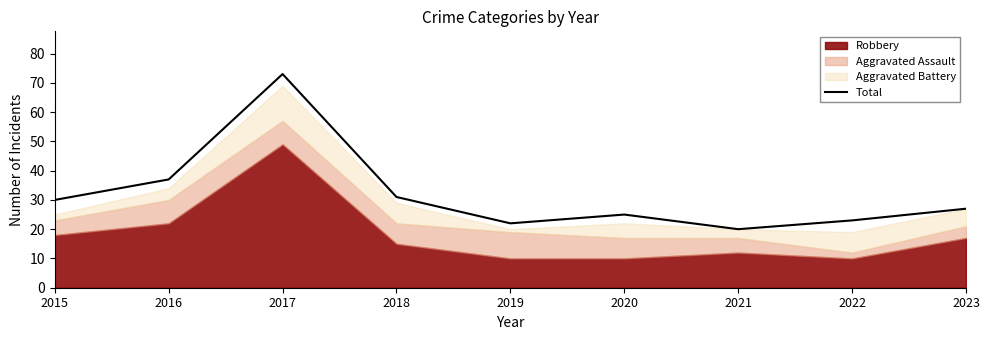

At which category does the chart reach its minimum across all series?

2021